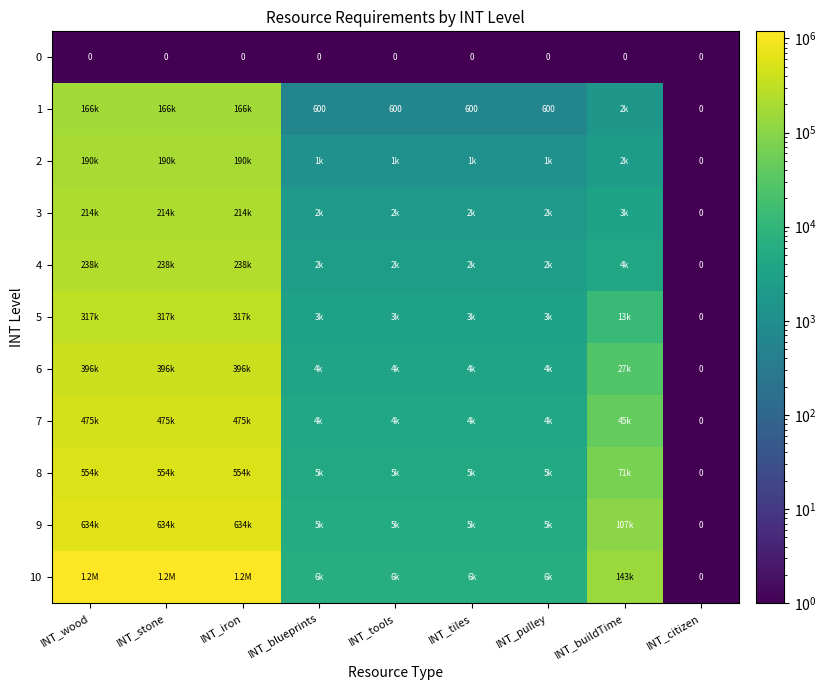

True or false: 0 has a value of 0 at INT_wood.

True